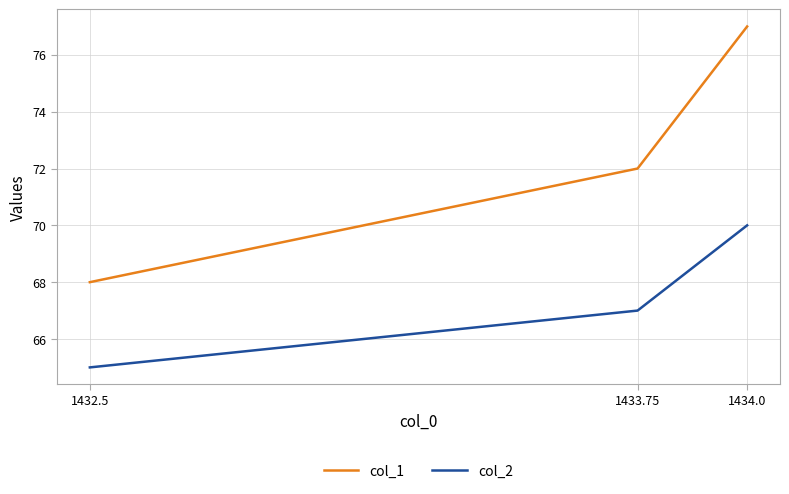

What are all the series names shown in the legend?

col_1, col_2